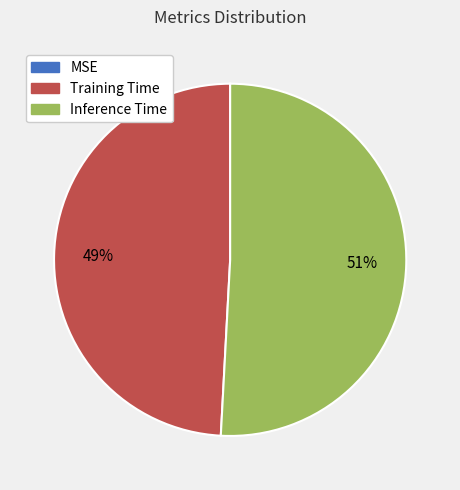

Is there any slice that represents more than half of the pie?

Yes